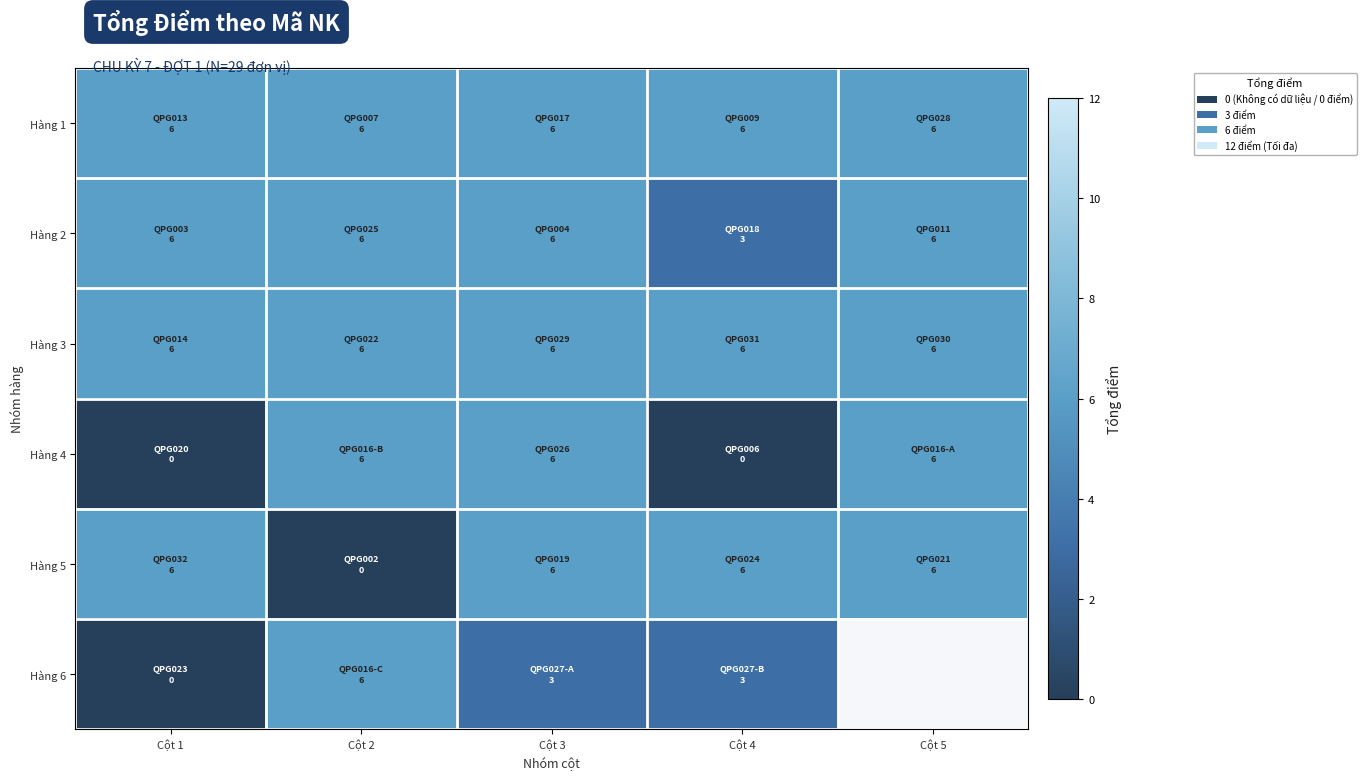

Which series has the largest range (max minus min)?

Hàng 4